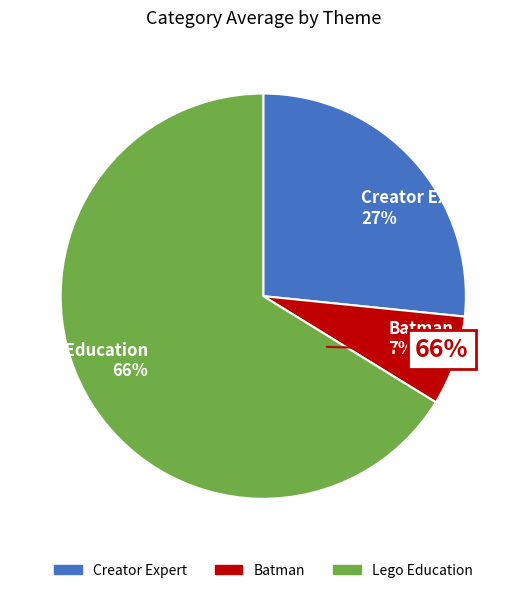

How many segments does this pie chart have?

3